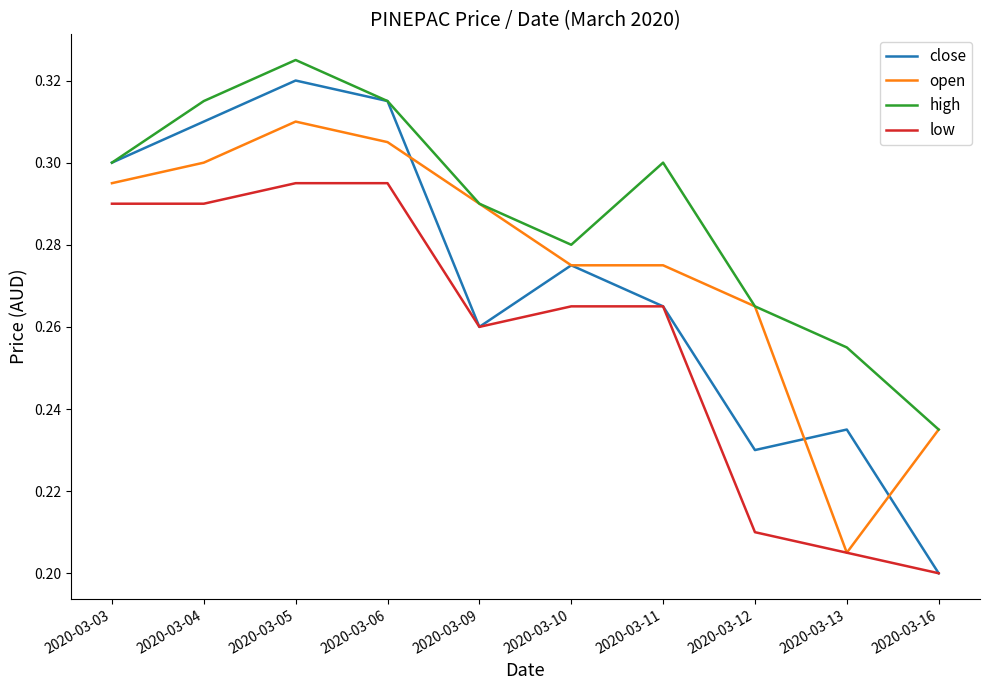

Is the value of low at 2020-03-13 greater than the value of high at 2020-03-09?

No